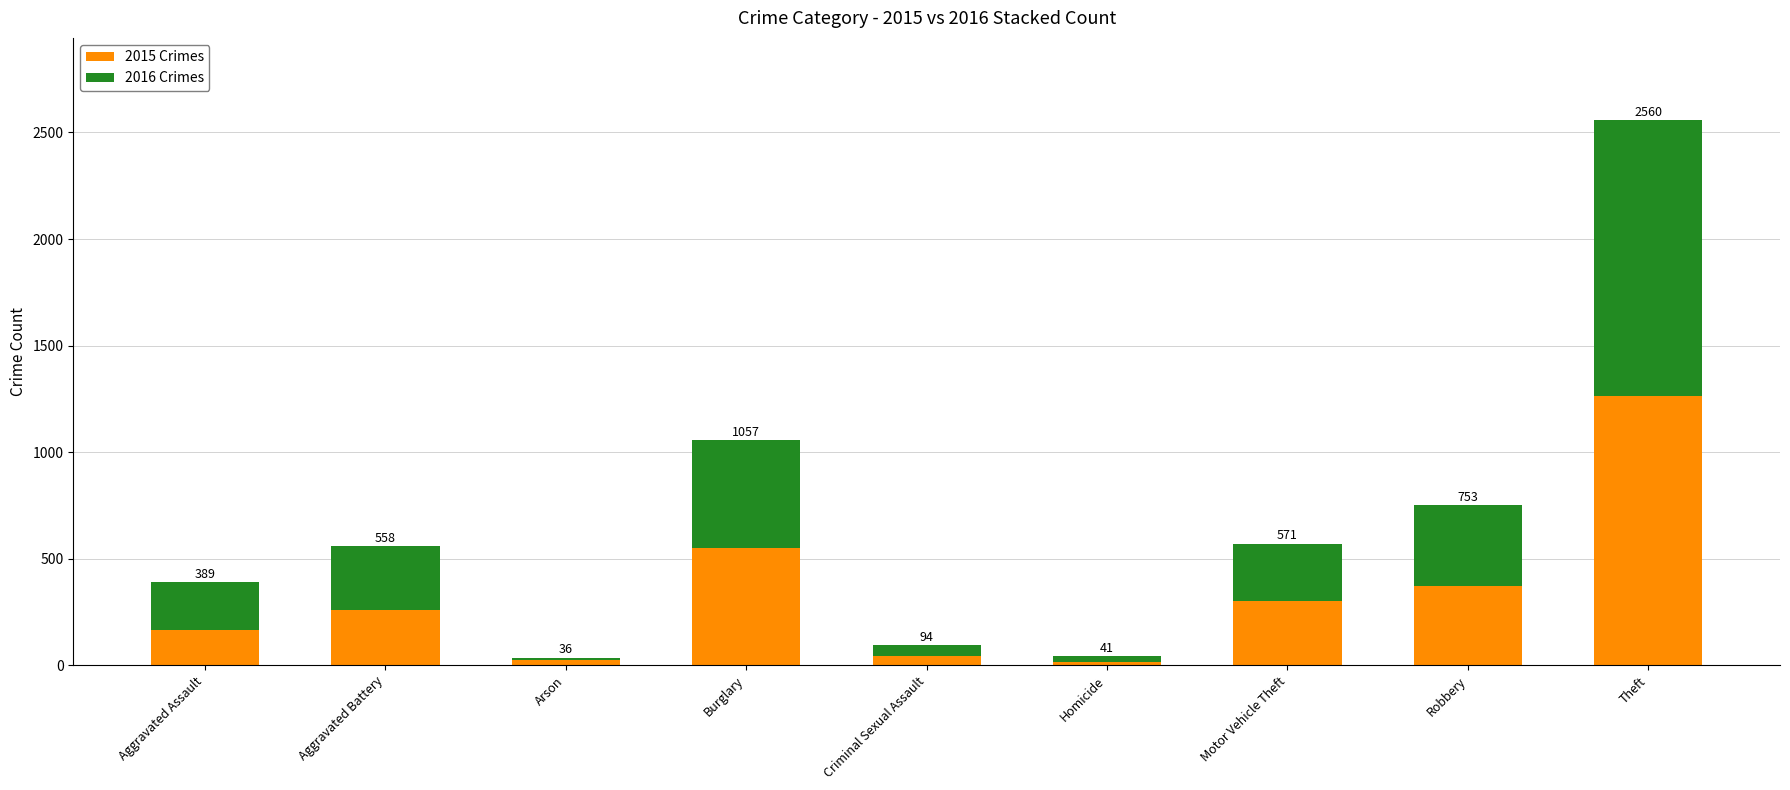

Does the chart contain stacked bars?

Yes